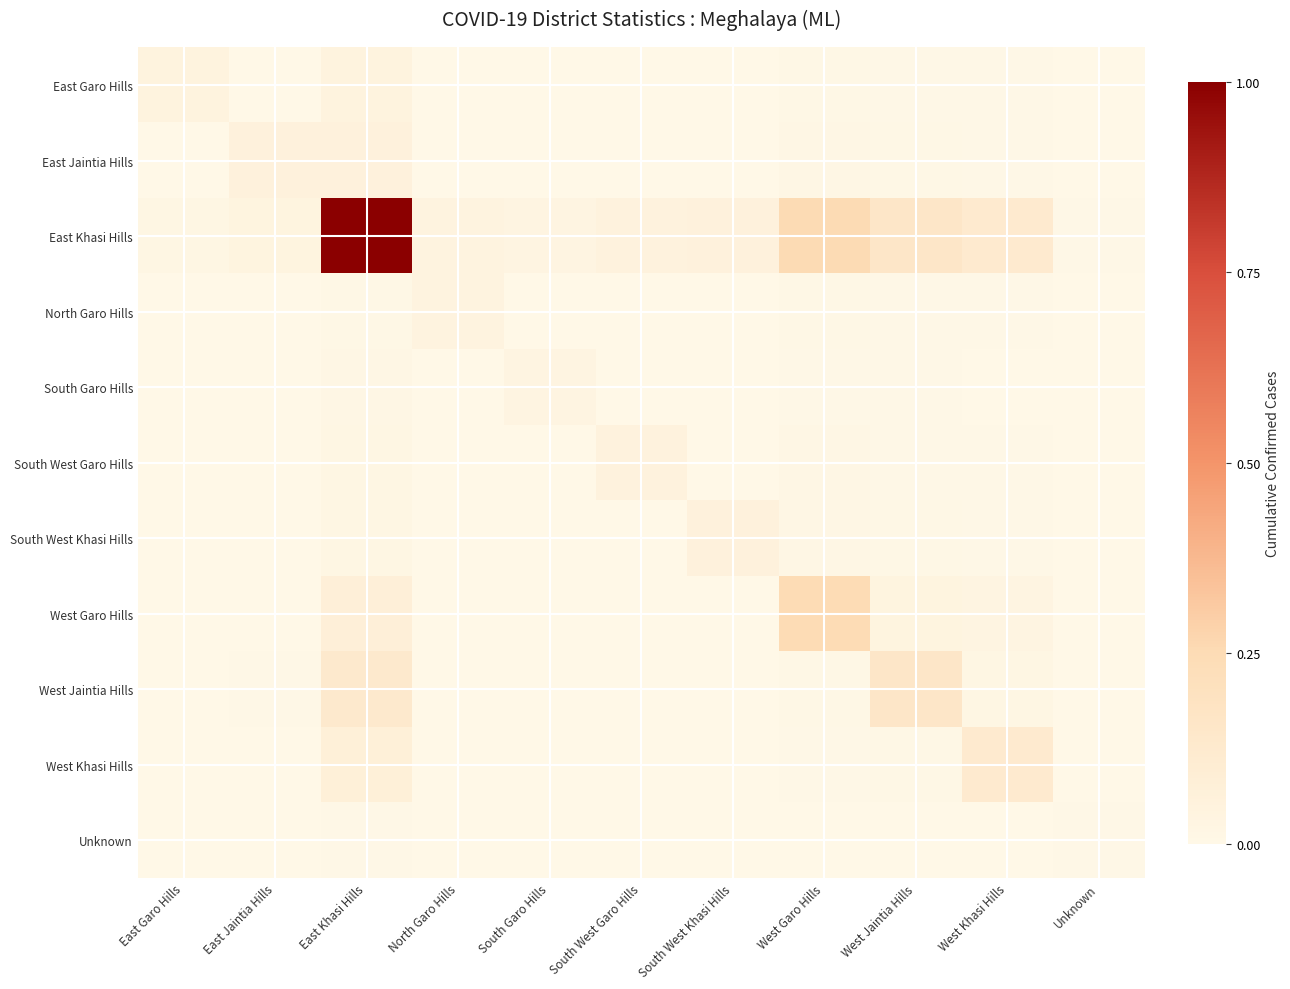

At which category is the sum across all series the highest?

East Khasi Hills